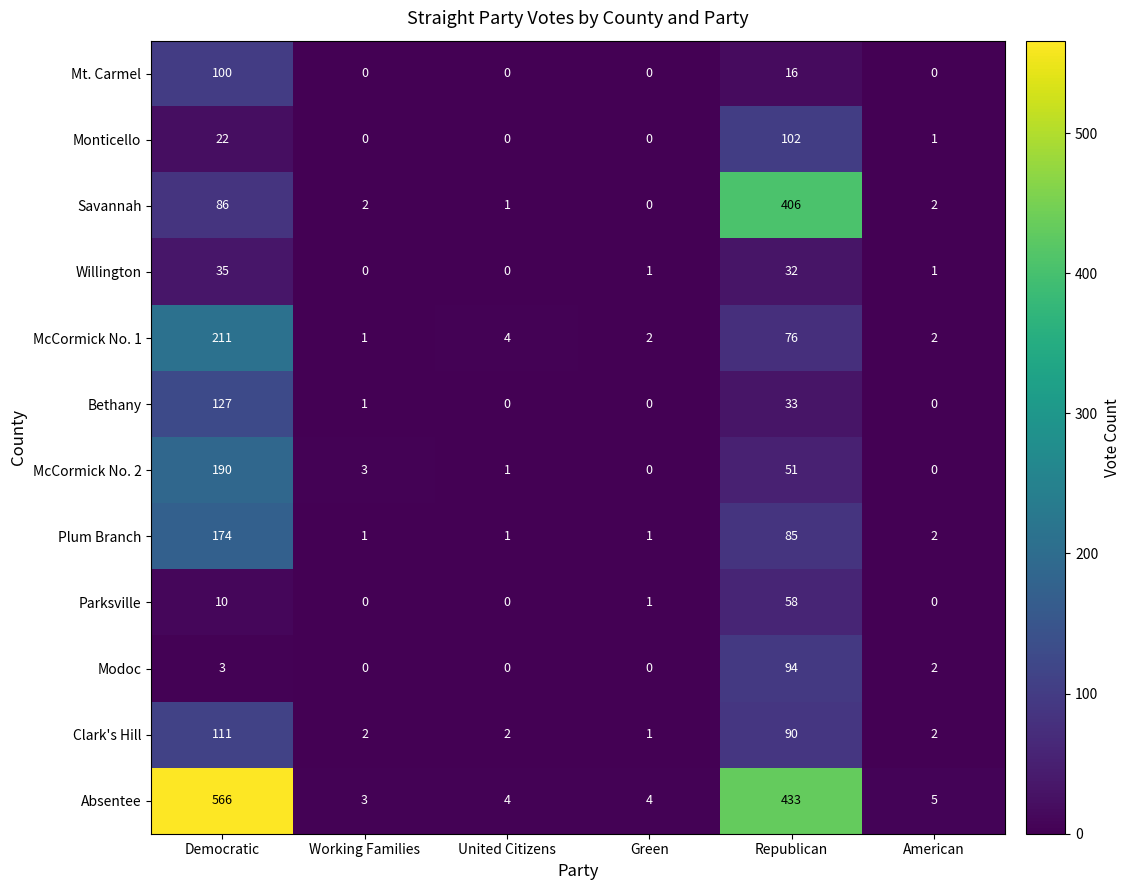

Which series changed the most between Green and Republican?

Absentee